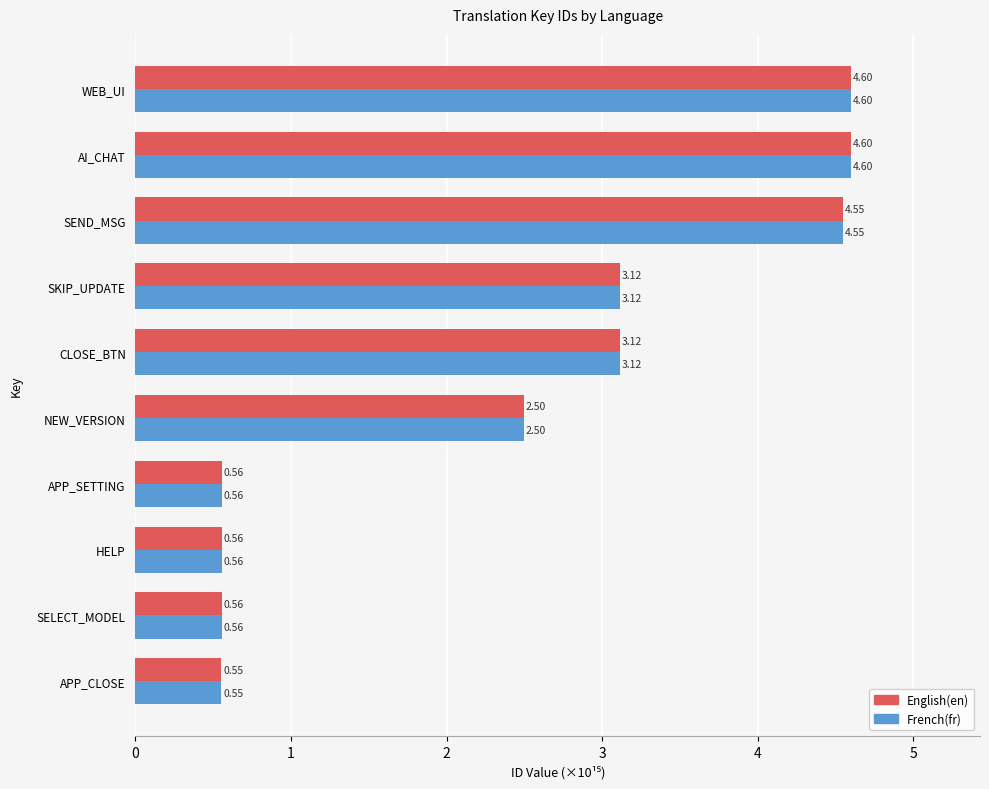

Which category has the lowest value in the English(en) series?

APP_CLOSE